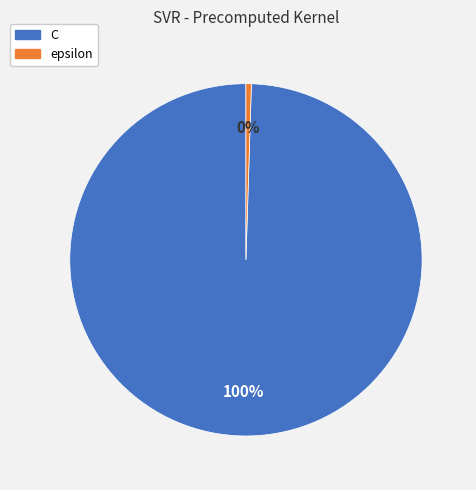

The epsilon slice represents 0% of the pie. True or false?

True